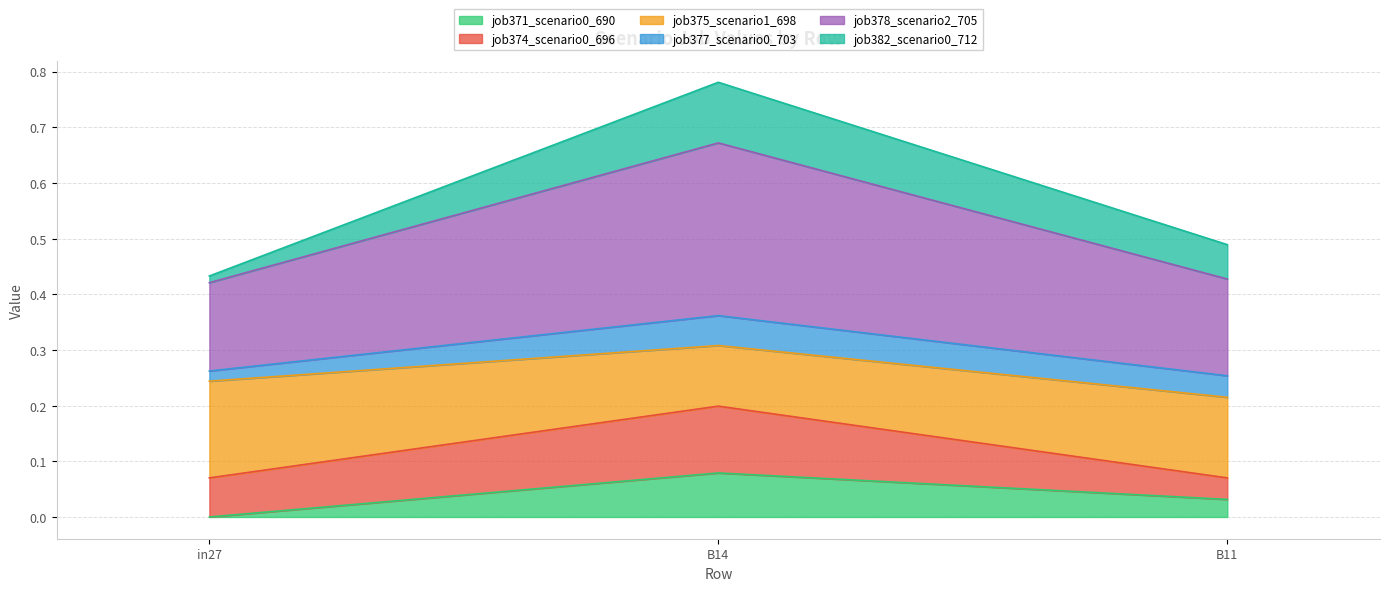

At which category is the sum across all series the highest?

B14